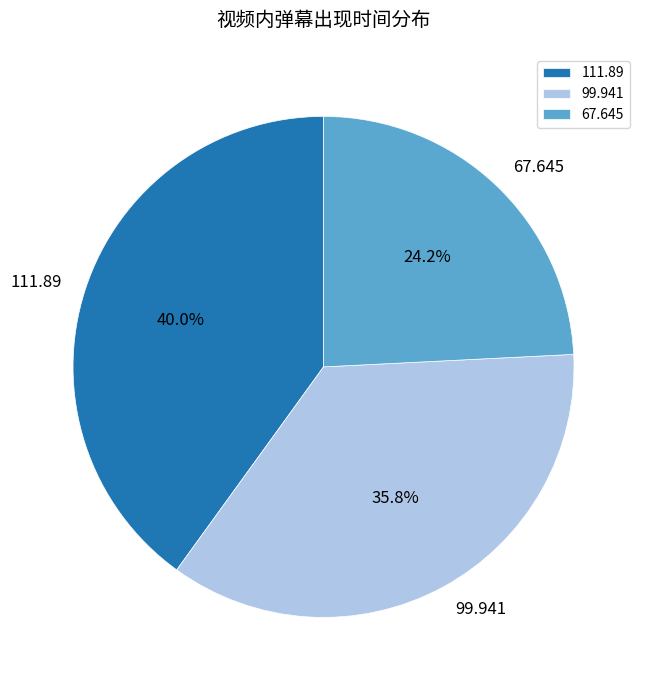

Is there a majority slice in this chart?

No